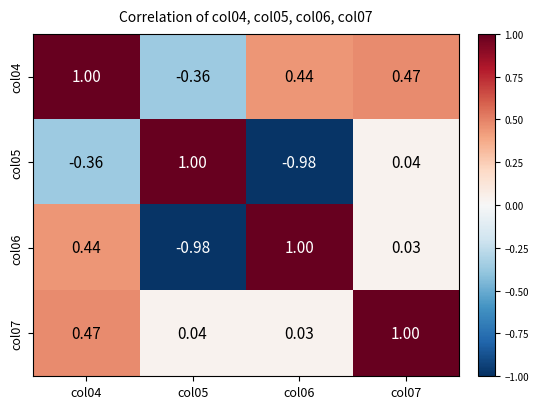

Is the value of col07 at col06 greater than the value of col05 at col06?

Yes